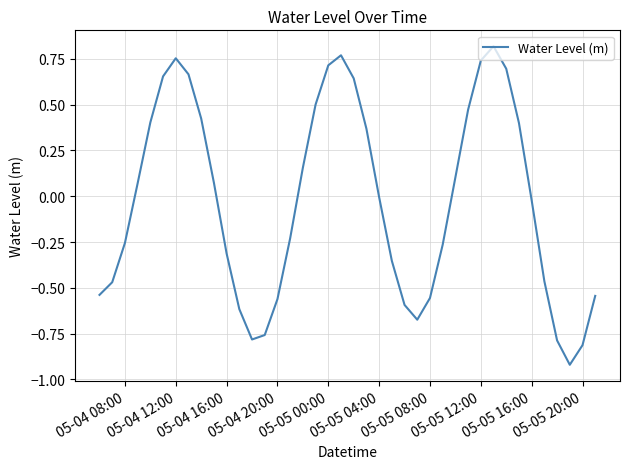

Is this an area chart (filled region under the line)?

No